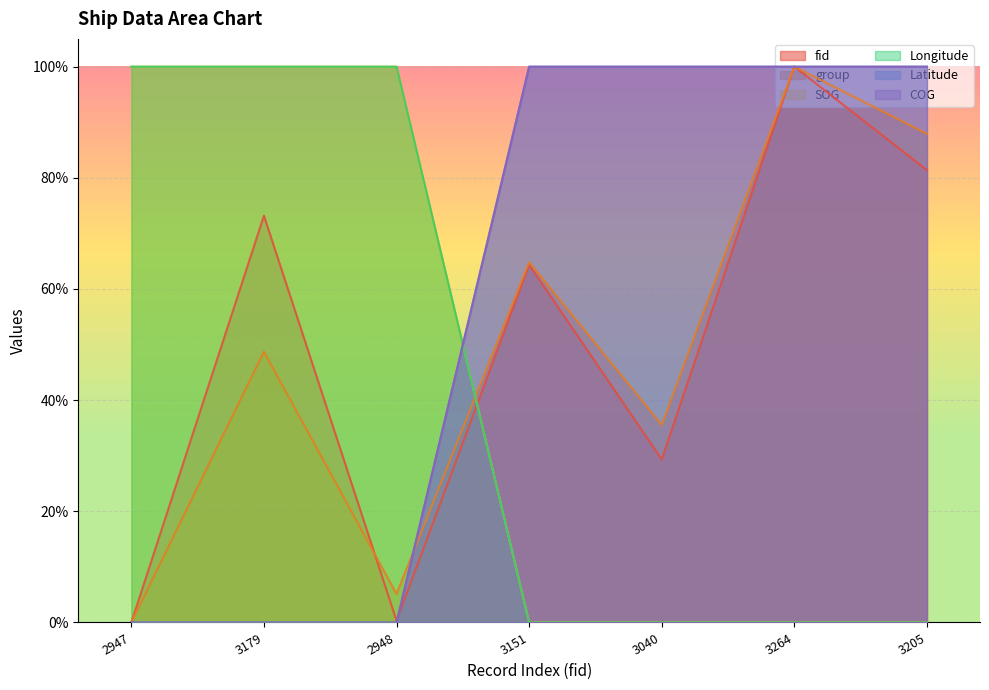

Does the chart display data point markers on the line(s)?

No